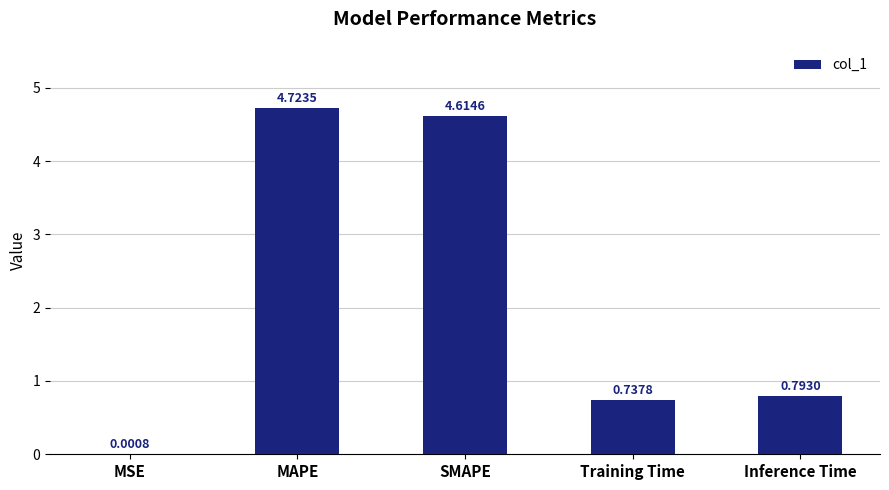

What is the greatest value displayed?

4.7